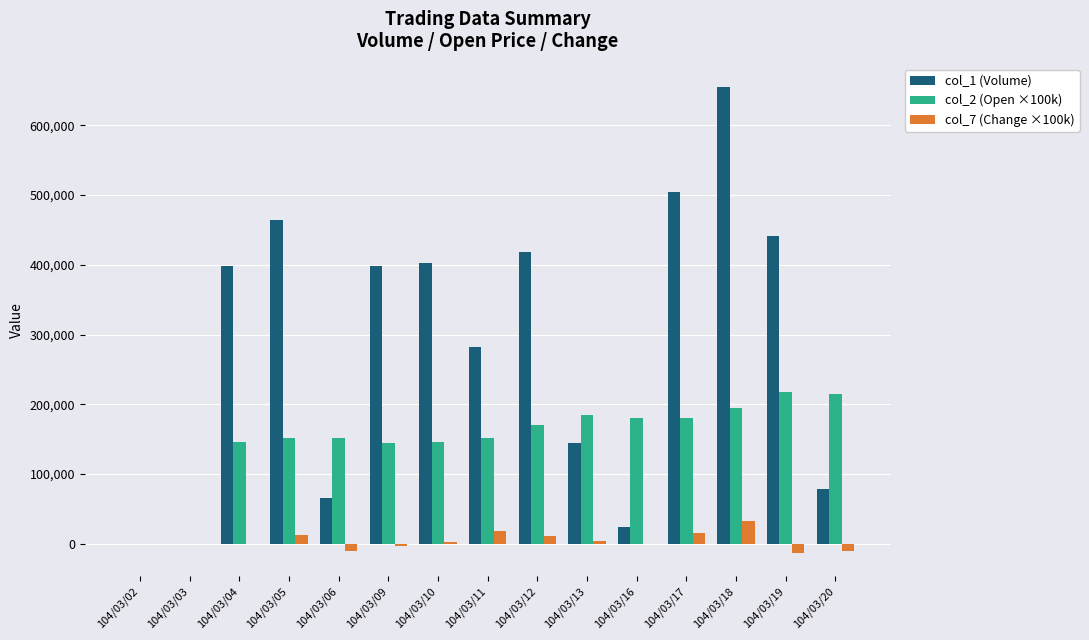

How many data points does each series have?

15